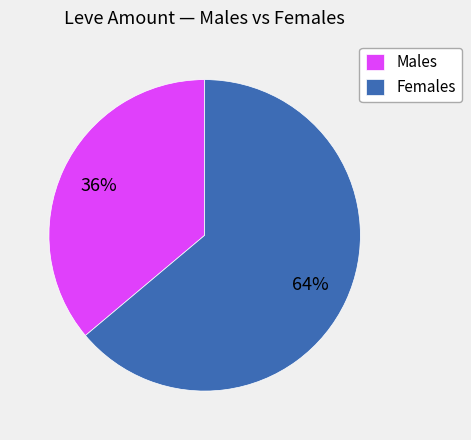

Which has a higher value, Females or Males?

Females